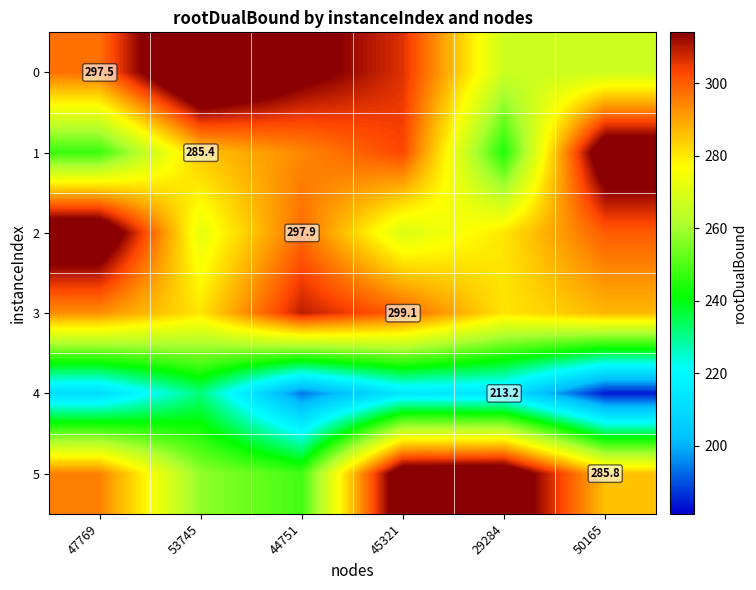

Which category has the lowest value in the 5 series?

44751